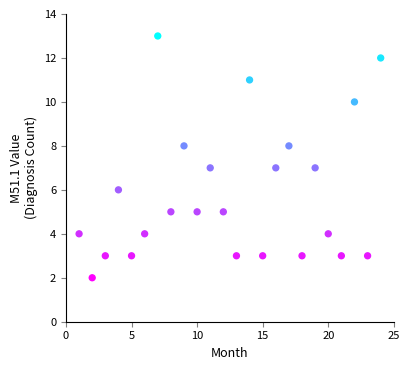

What is the range of X values (max minus min)?

23